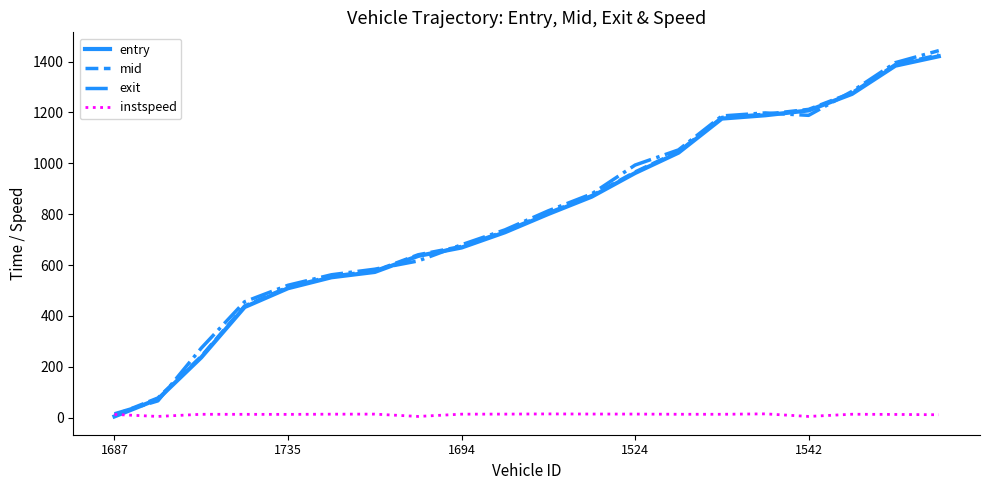

Which series has the largest range (max minus min)?

exit